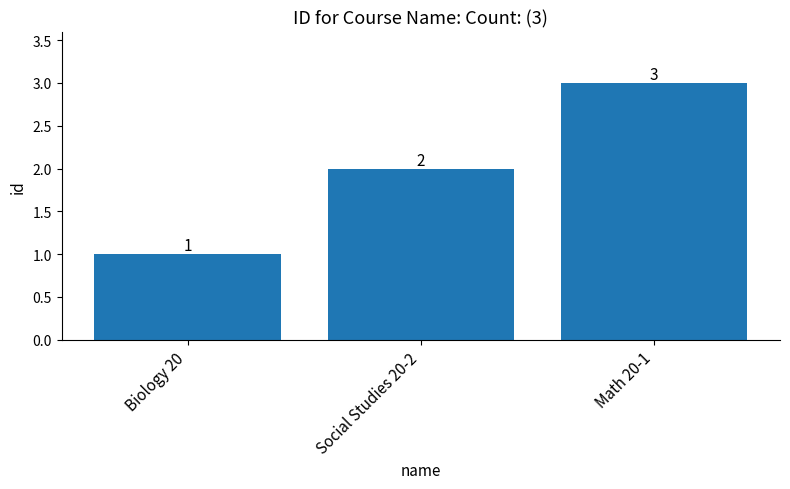

How many series are shown in this chart?

1